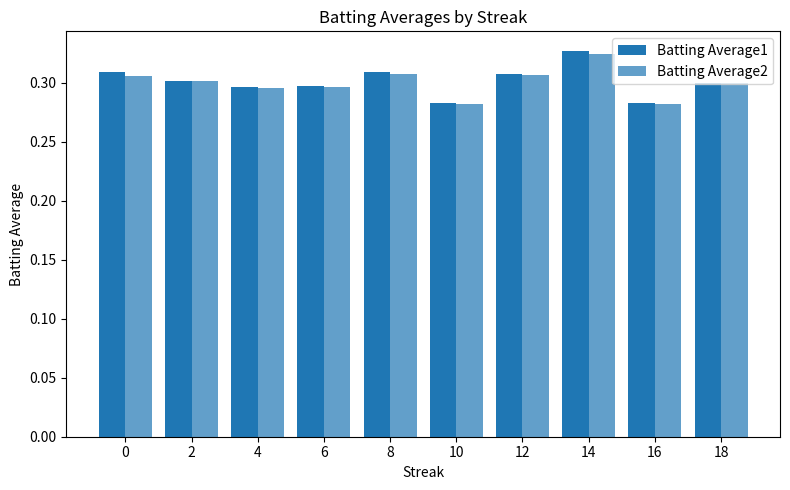

The Batting Average1 series shows 0.3 at 10. True or false?

True